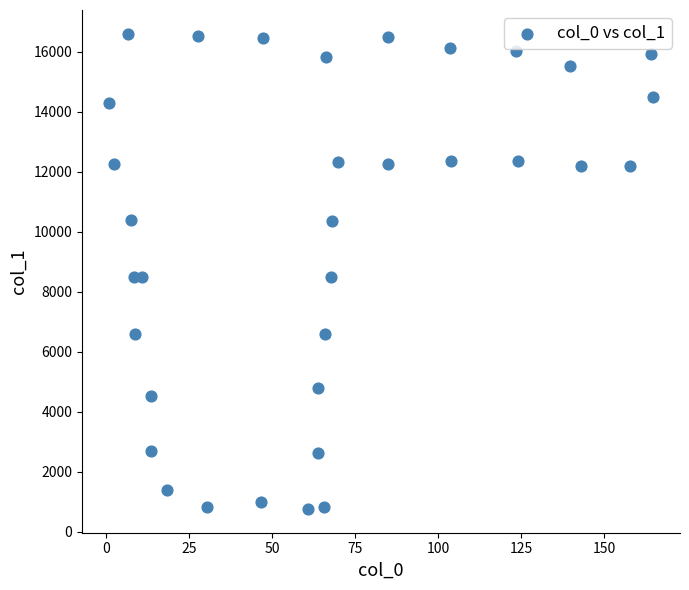

What is the range of Y values (max minus min)?

15836.9